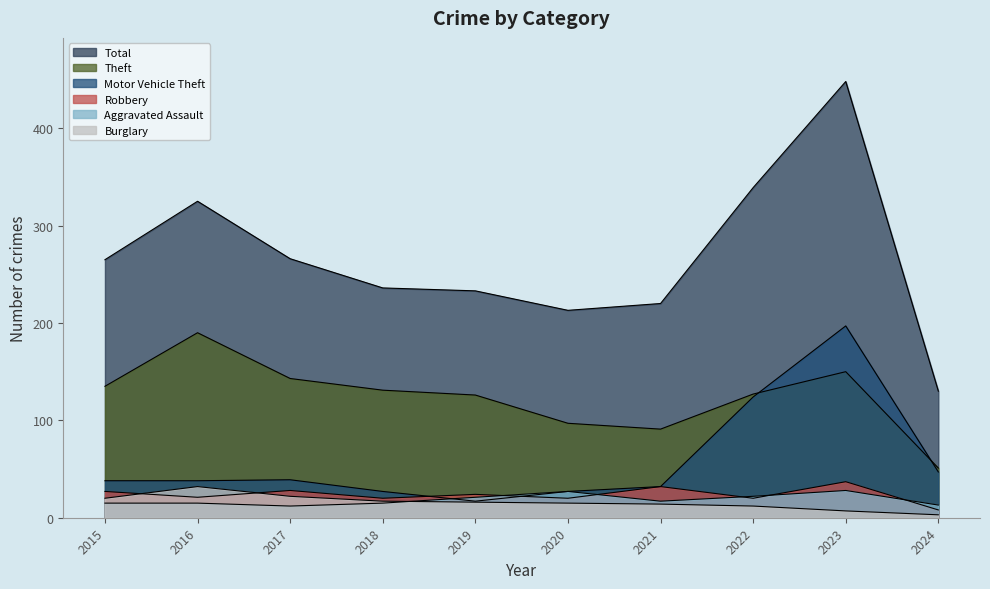

What is the greatest value displayed?

448